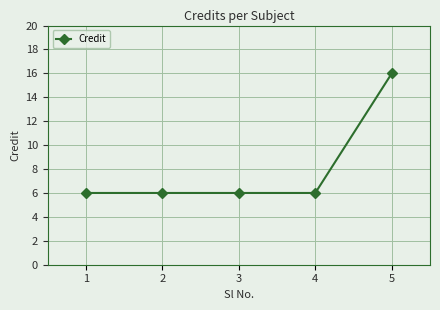

Does the chart have visible grid lines?

Yes